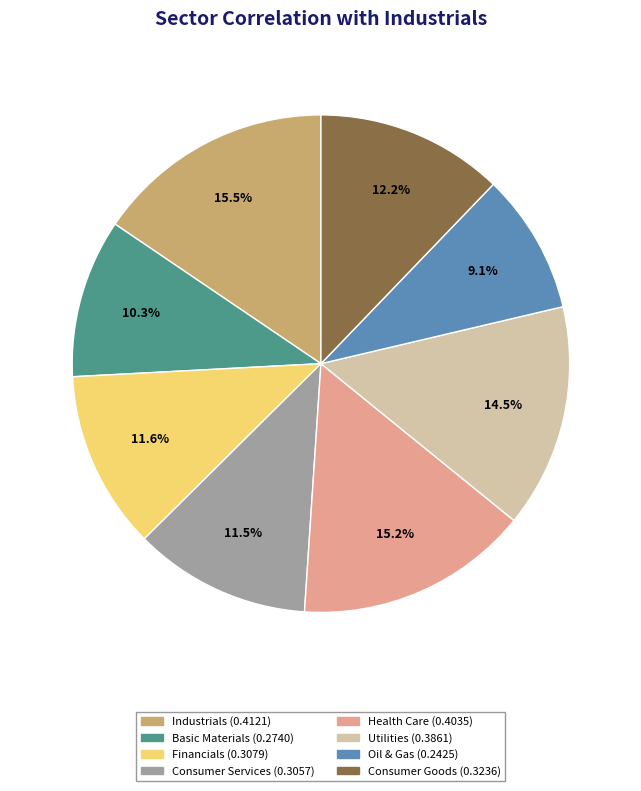

Which category has the smallest portion of the pie?

Oil & Gas